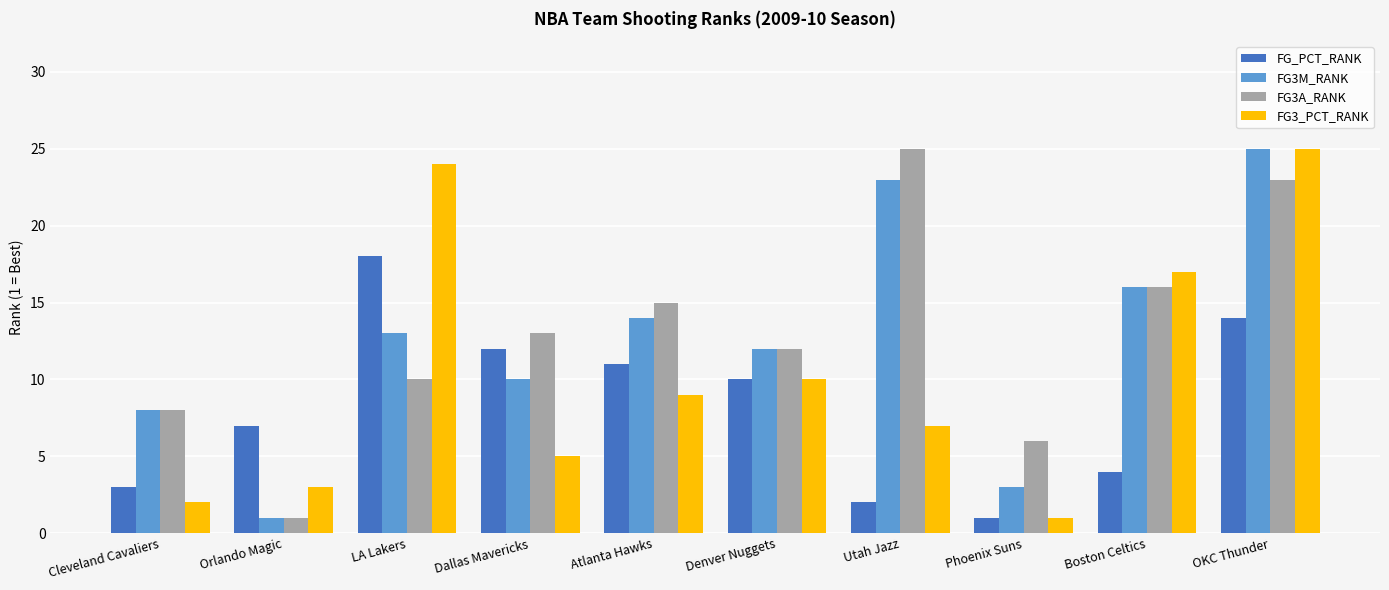

Where is FG3_PCT_RANK nearest to the value 13?

Denver Nuggets